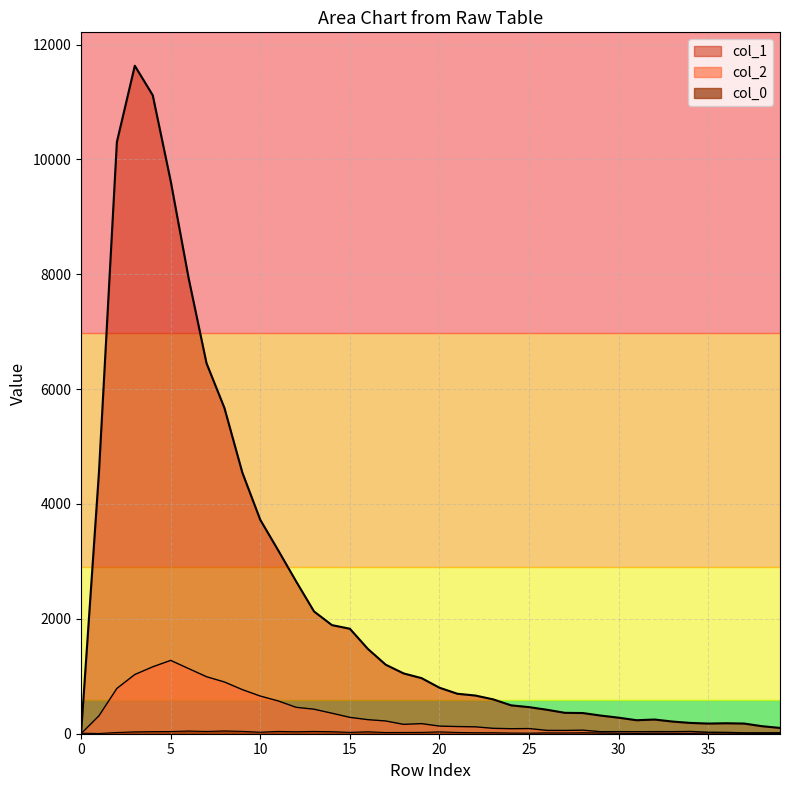

The value of col_2 at 31 is 35. True or false?

True